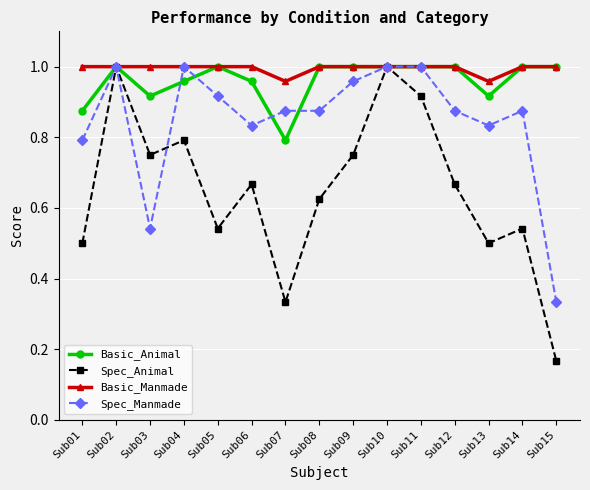

At how many categories does at least one series exceed 0?

15